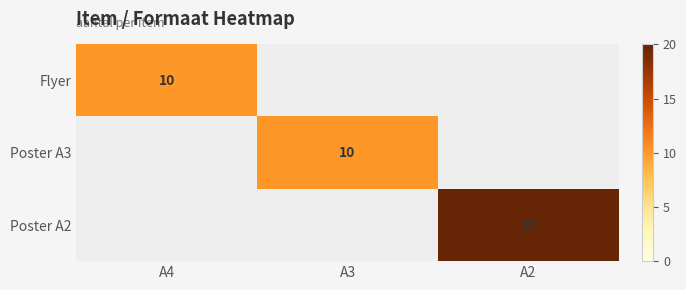

True or false: Poster A2 has a value of 31 at A2.

False